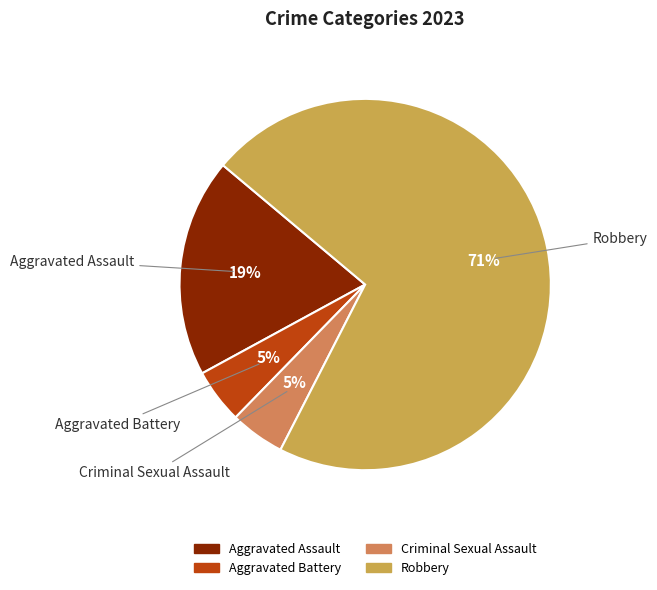

To the nearest percent, what is the combined percentage of Robbery and Criminal Sexual Assault?

76%